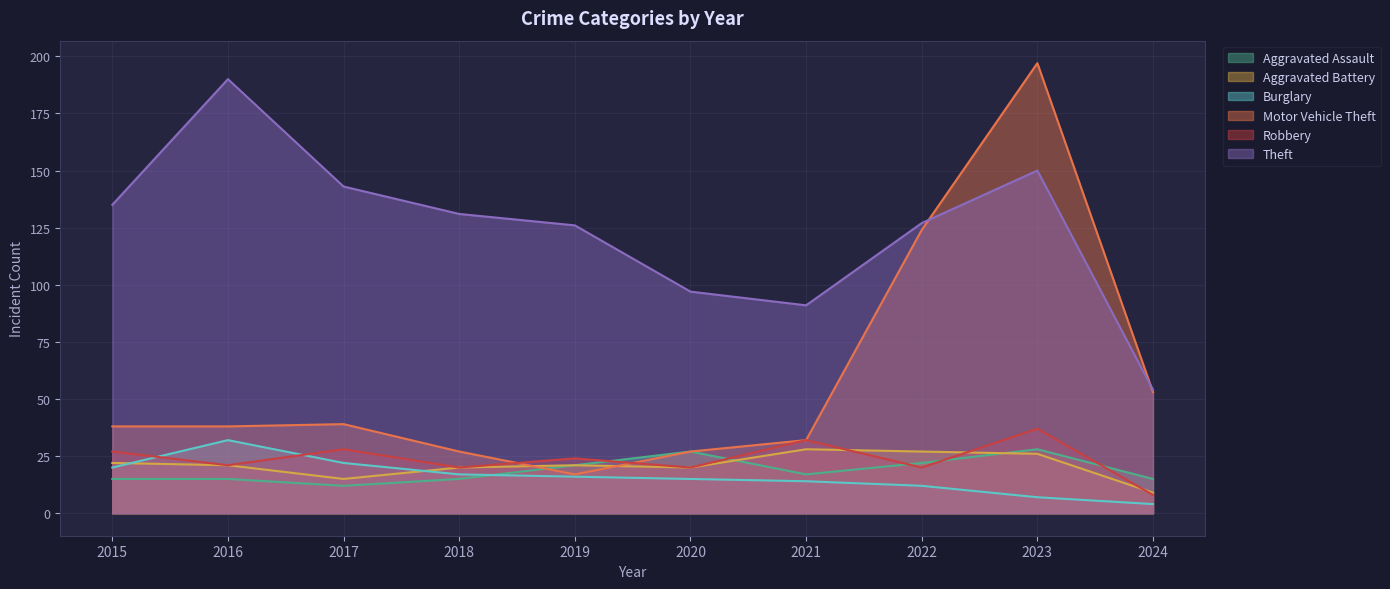

How many lines are shown in the chart?

6